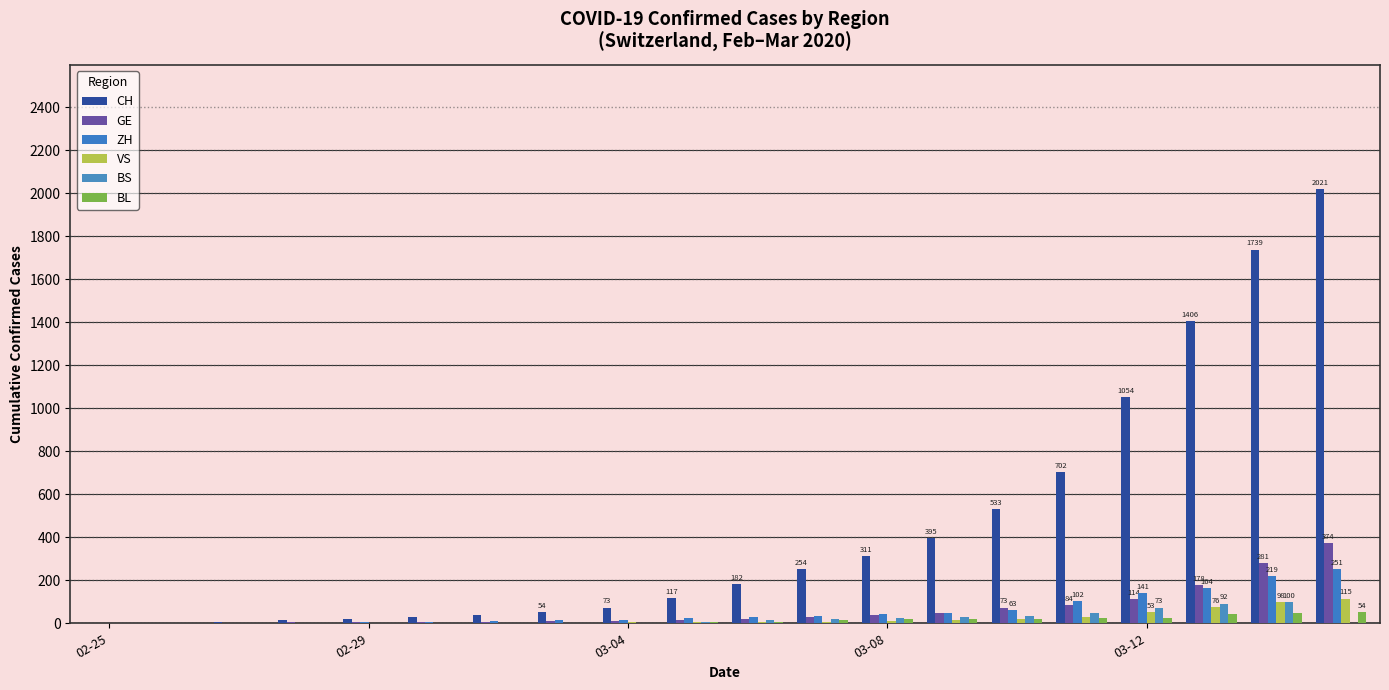

What is the maximum value for VS?

115